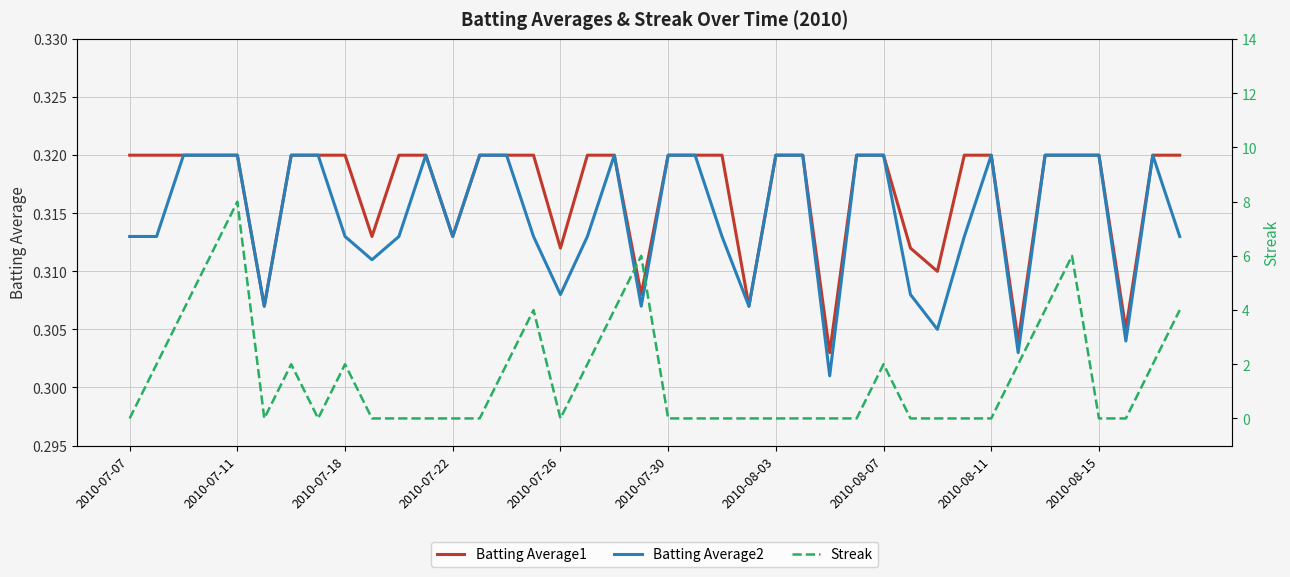

True or false: Batting Average1 and Batting Average2 intersect in this chart.

False